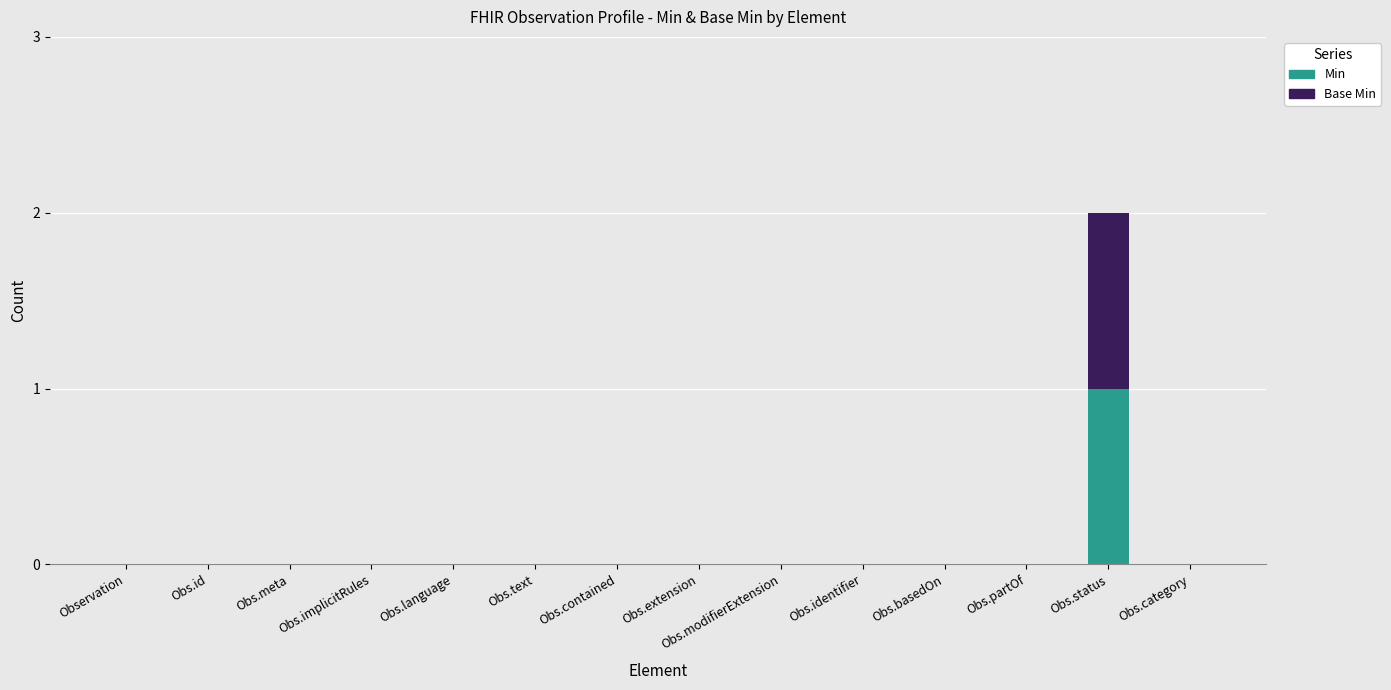

Is it true that Min equals 0 at Obs.text?

True